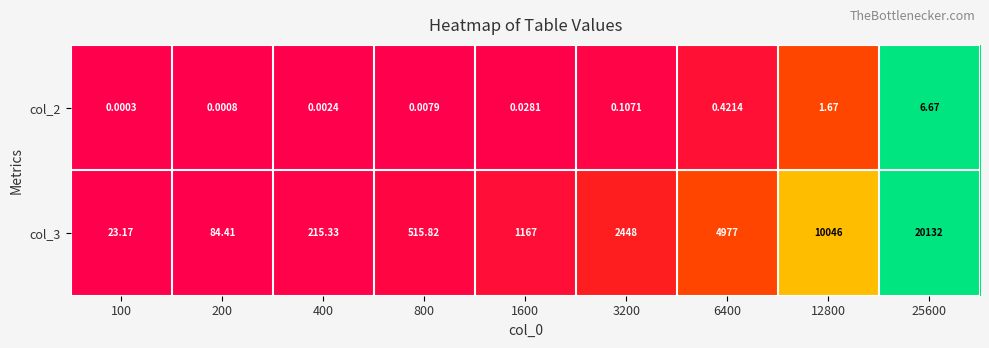

What is the maximum value shown in the chart?

20132.0